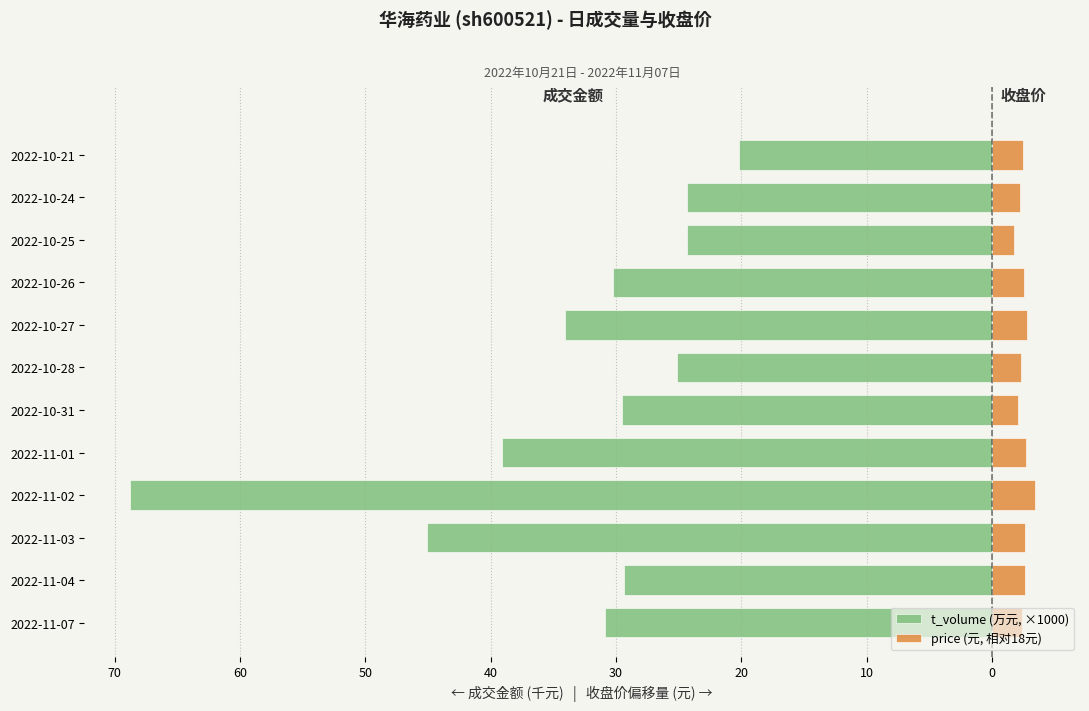

How many groups of bars are there?

12